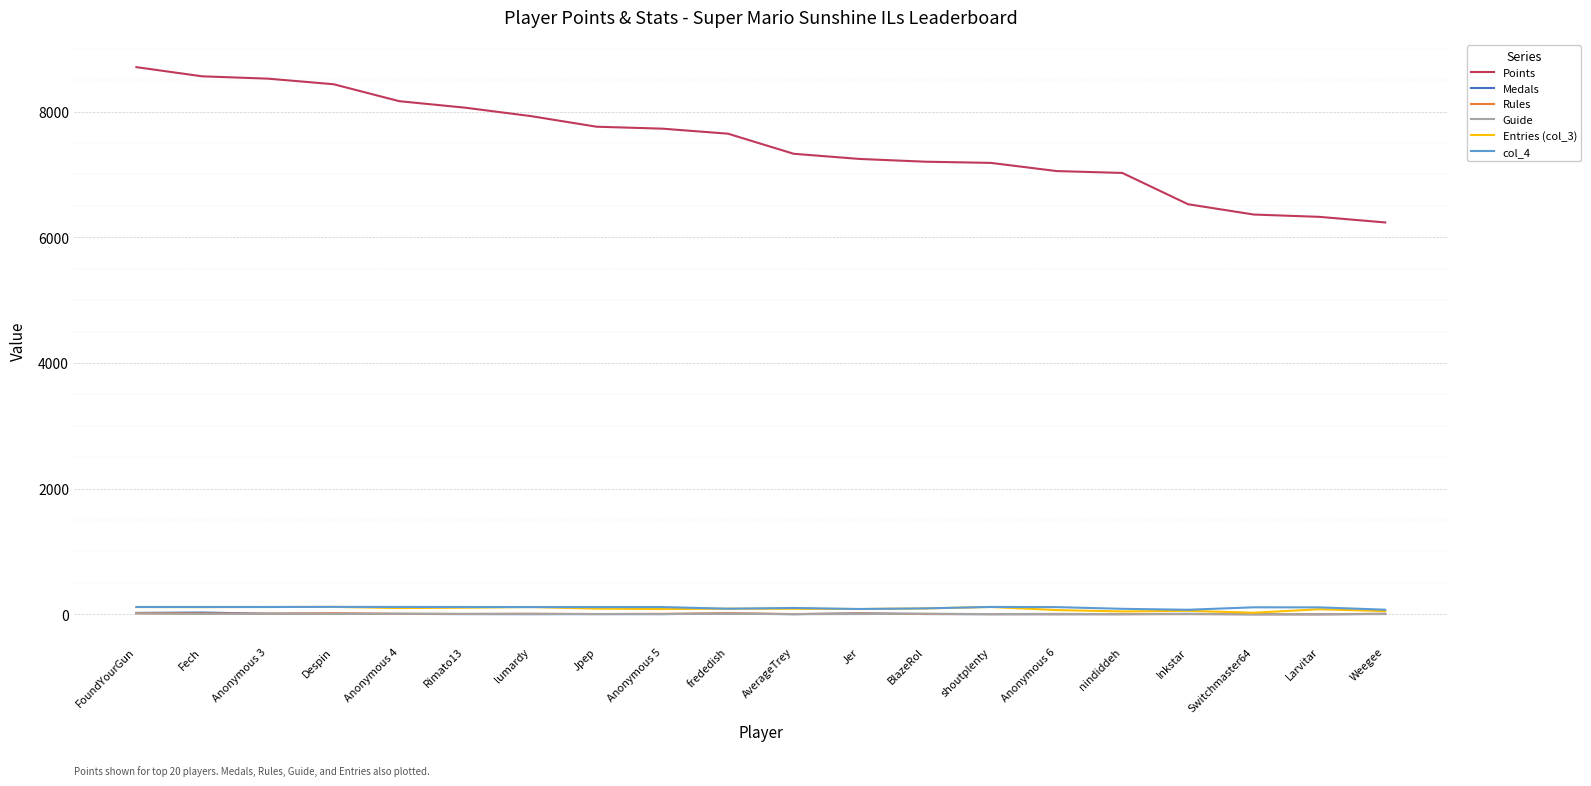

How many lines are shown in the chart?

6